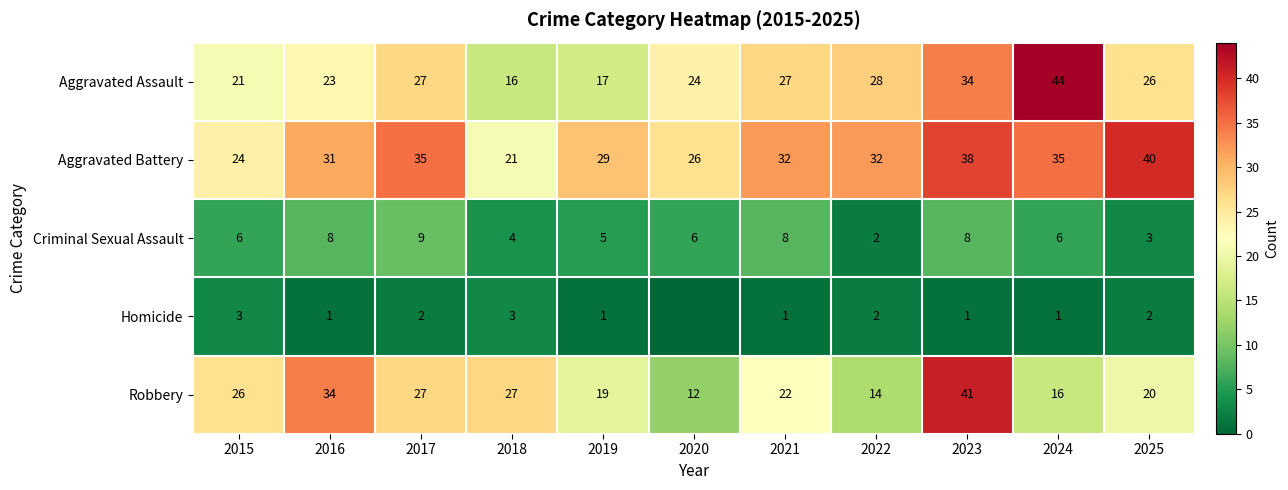

Which has a higher value, 2020 or 2016?

2020